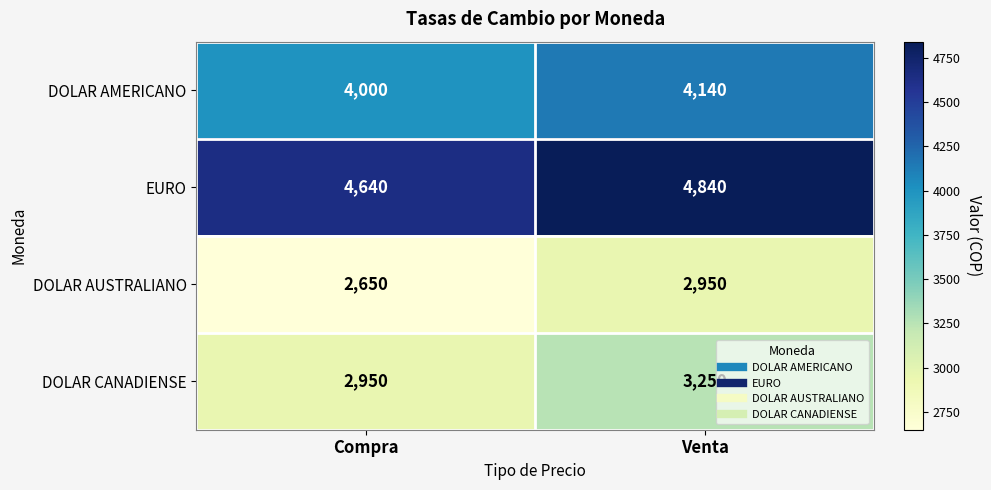

Reading left to right, transcribe all the data shown in this chart.

DOLAR AMERICANO: 4000	4140
EURO: 4640	4840
DOLAR AUSTRALIANO: 2650	2950
DOLAR CANADIENSE: 2950	3250